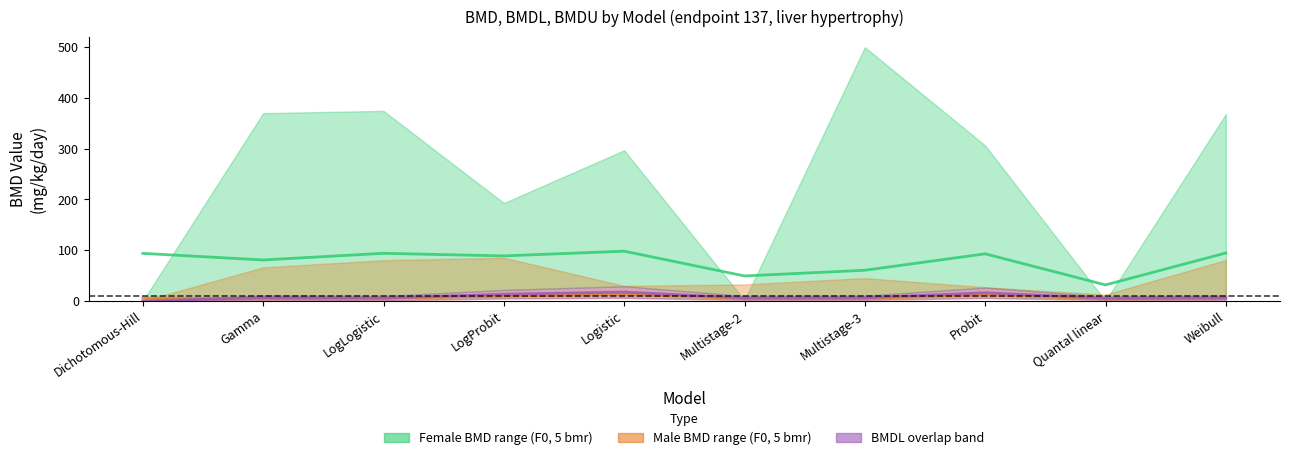

What is the difference between the maximum and minimum values in the Male BMD (F0, 5 bmr) series?

9.1